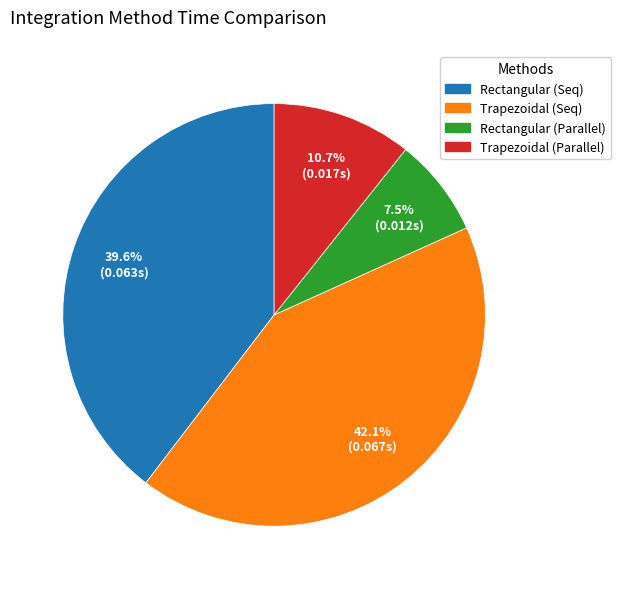

How much of the chart is everything except Trapezoidal (Parallel)?

89.3%